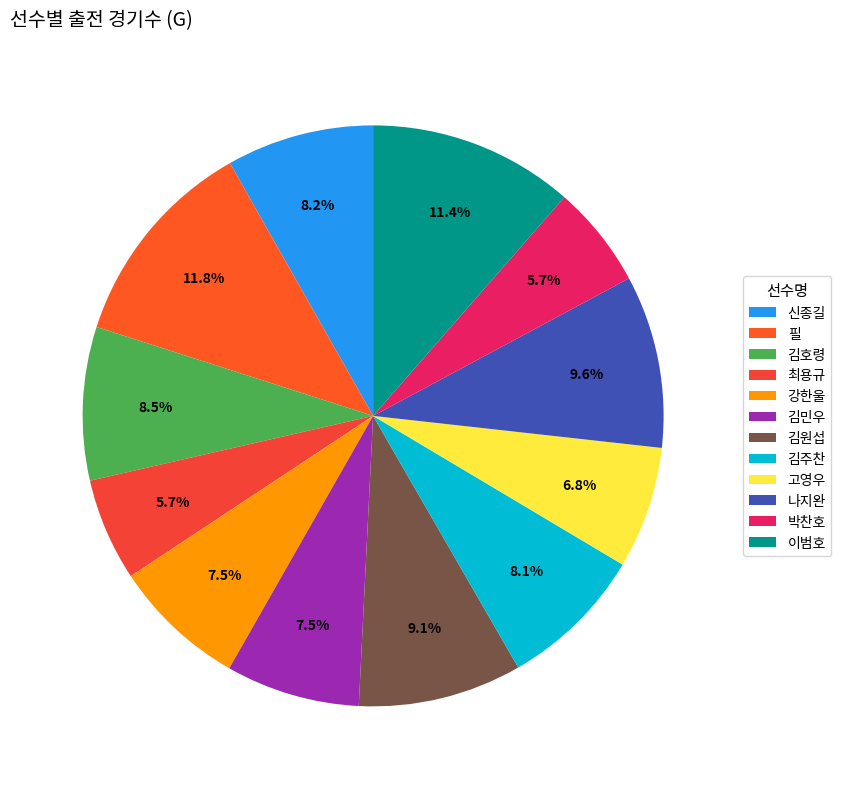

Is 이범호 the majority of the pie?

No